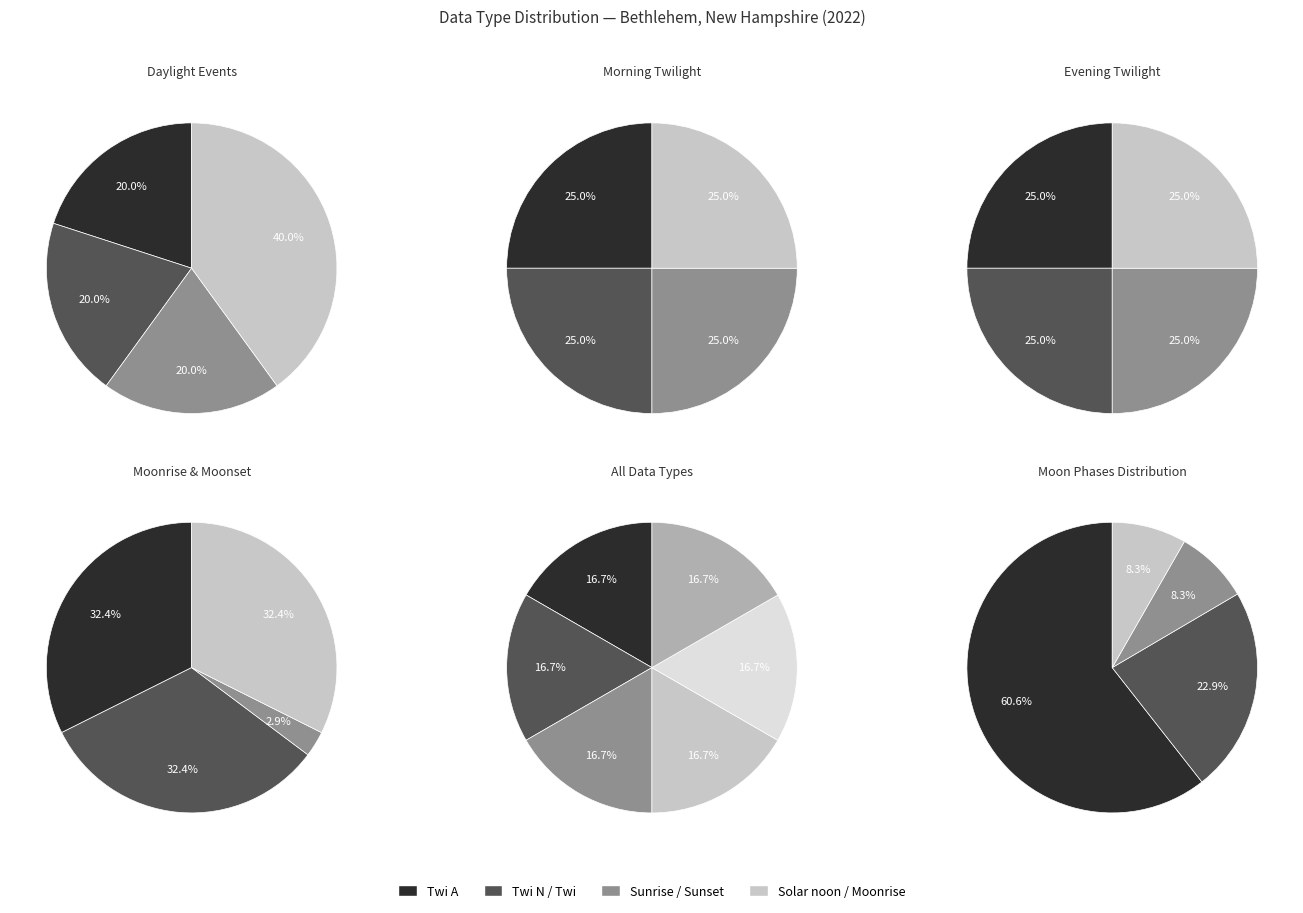

True or false: Solar noon accounts for 8% of the total.

True